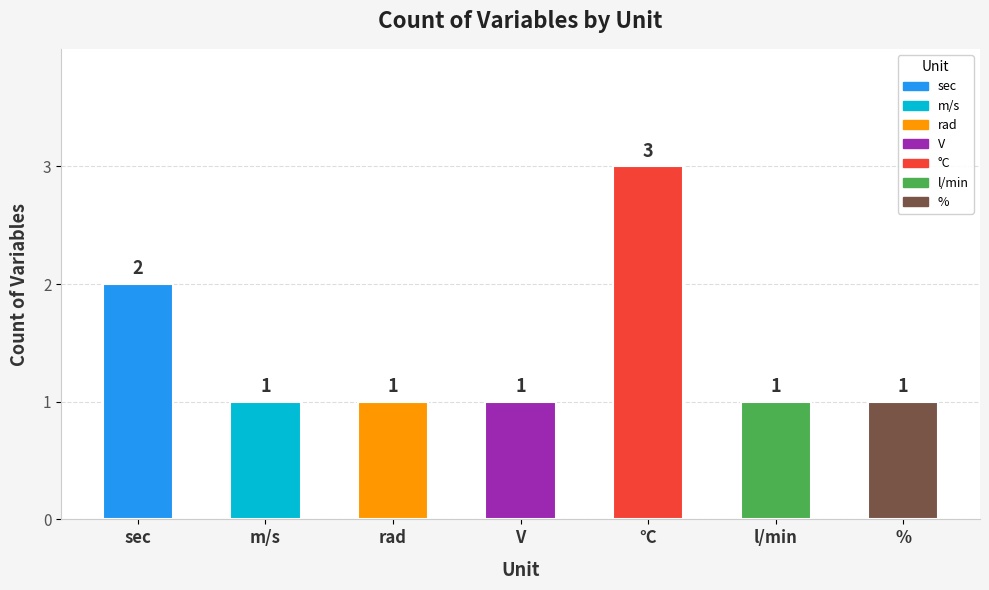

Which label corresponds to the largest value in the chart?

°C